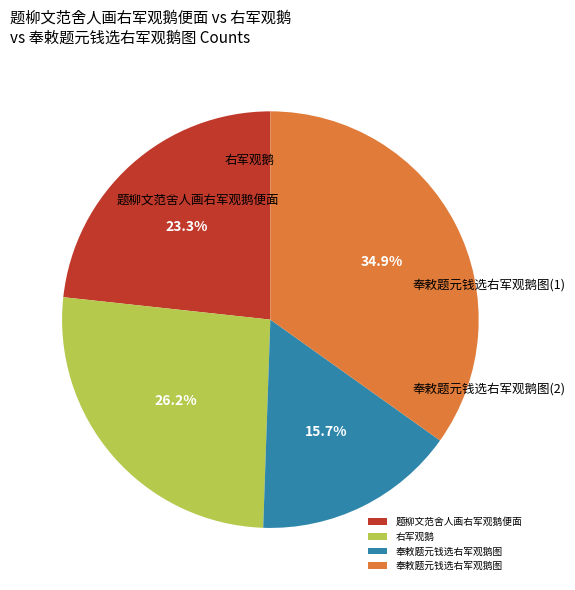

Does any single category account for the majority?

No